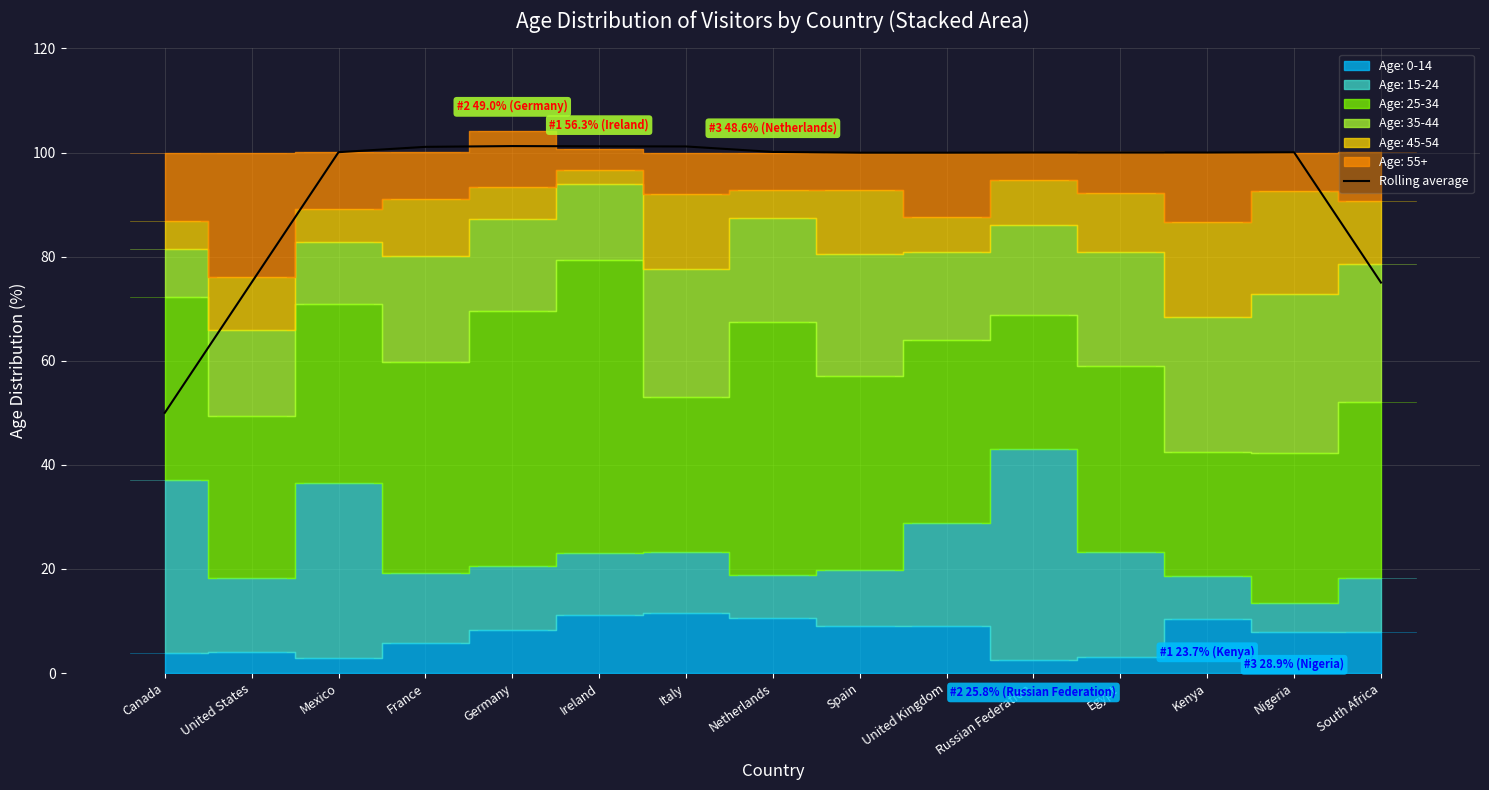

What is the difference between the maximum and second lowest values?

26.2